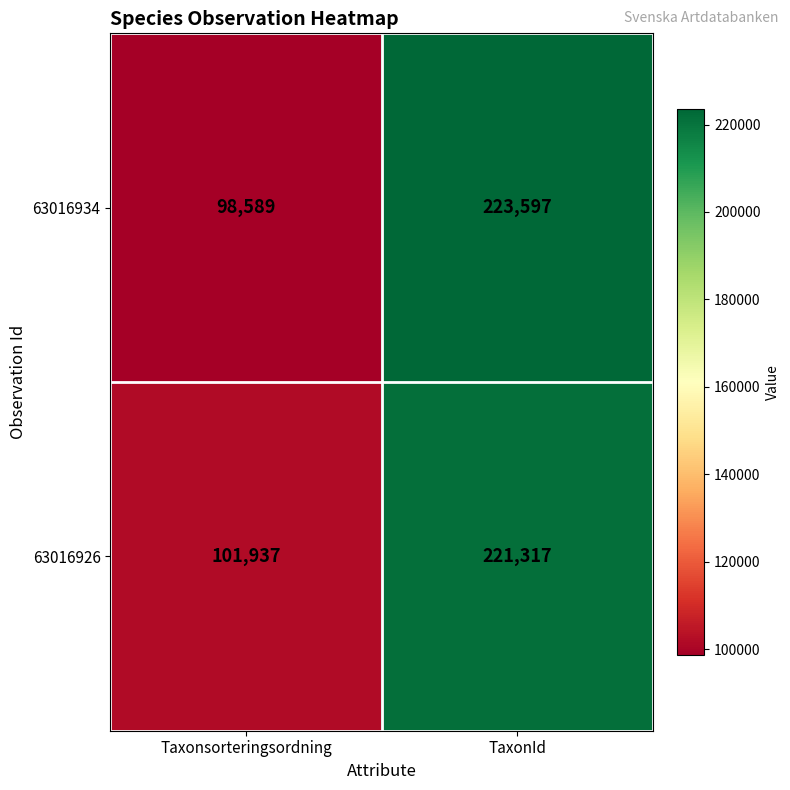

At which category is the sum across all series the highest?

TaxonId